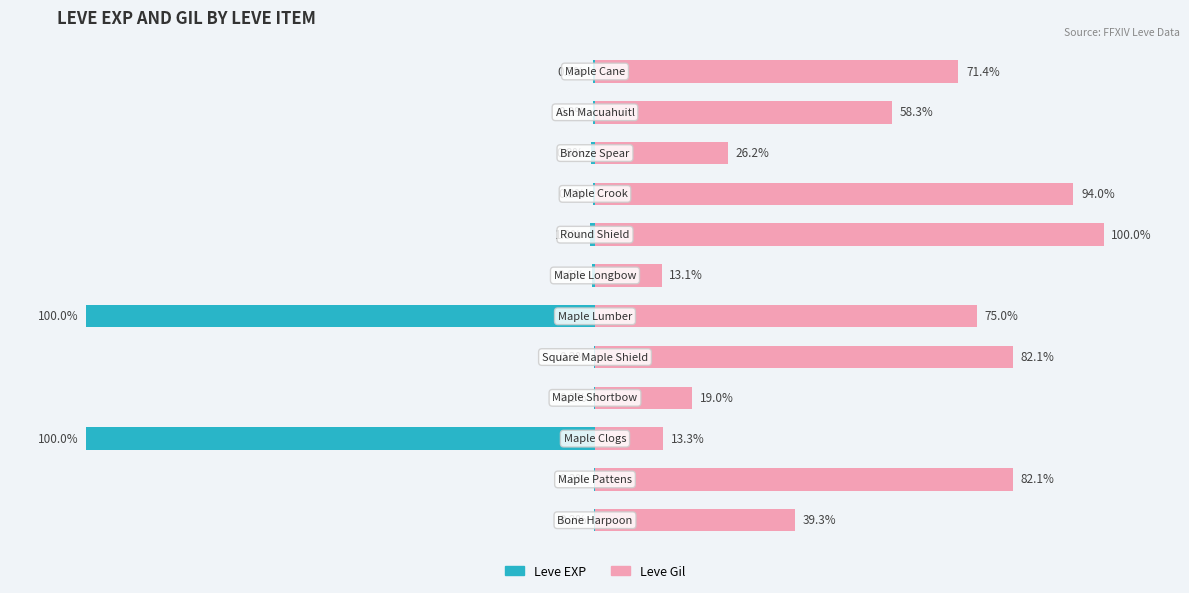

Between 8 and 10, which series saw the biggest shift?

Leve Gil